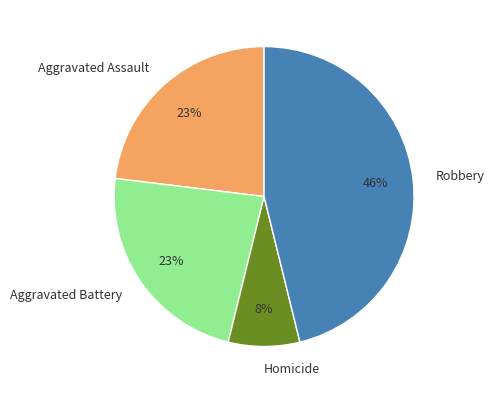

Is there a majority slice in this chart?

No